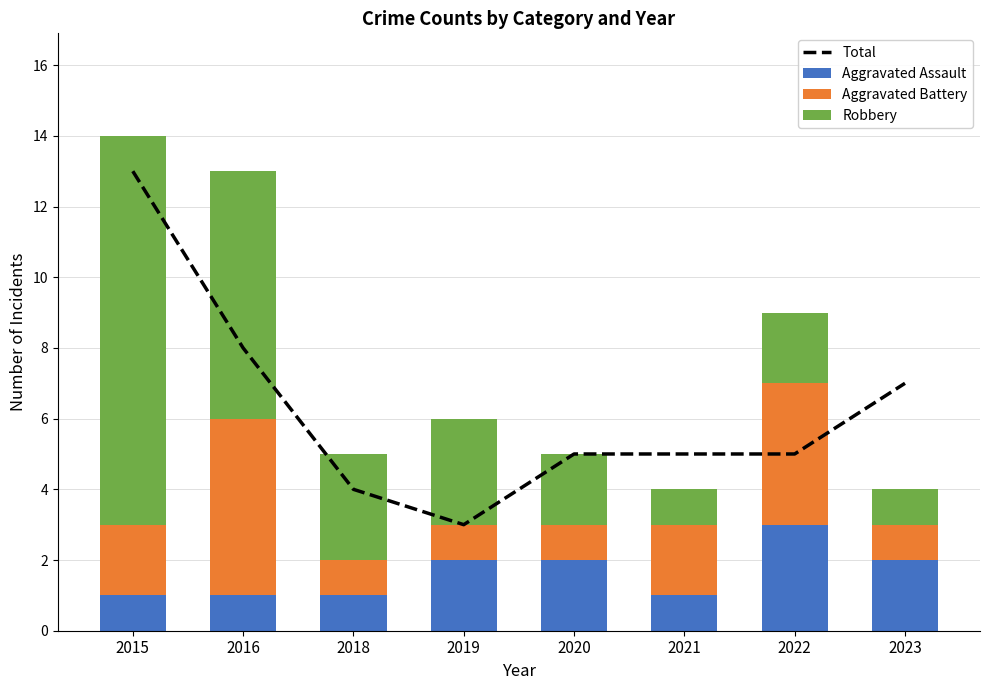

At how many categories does at least one series exceed 11?

1